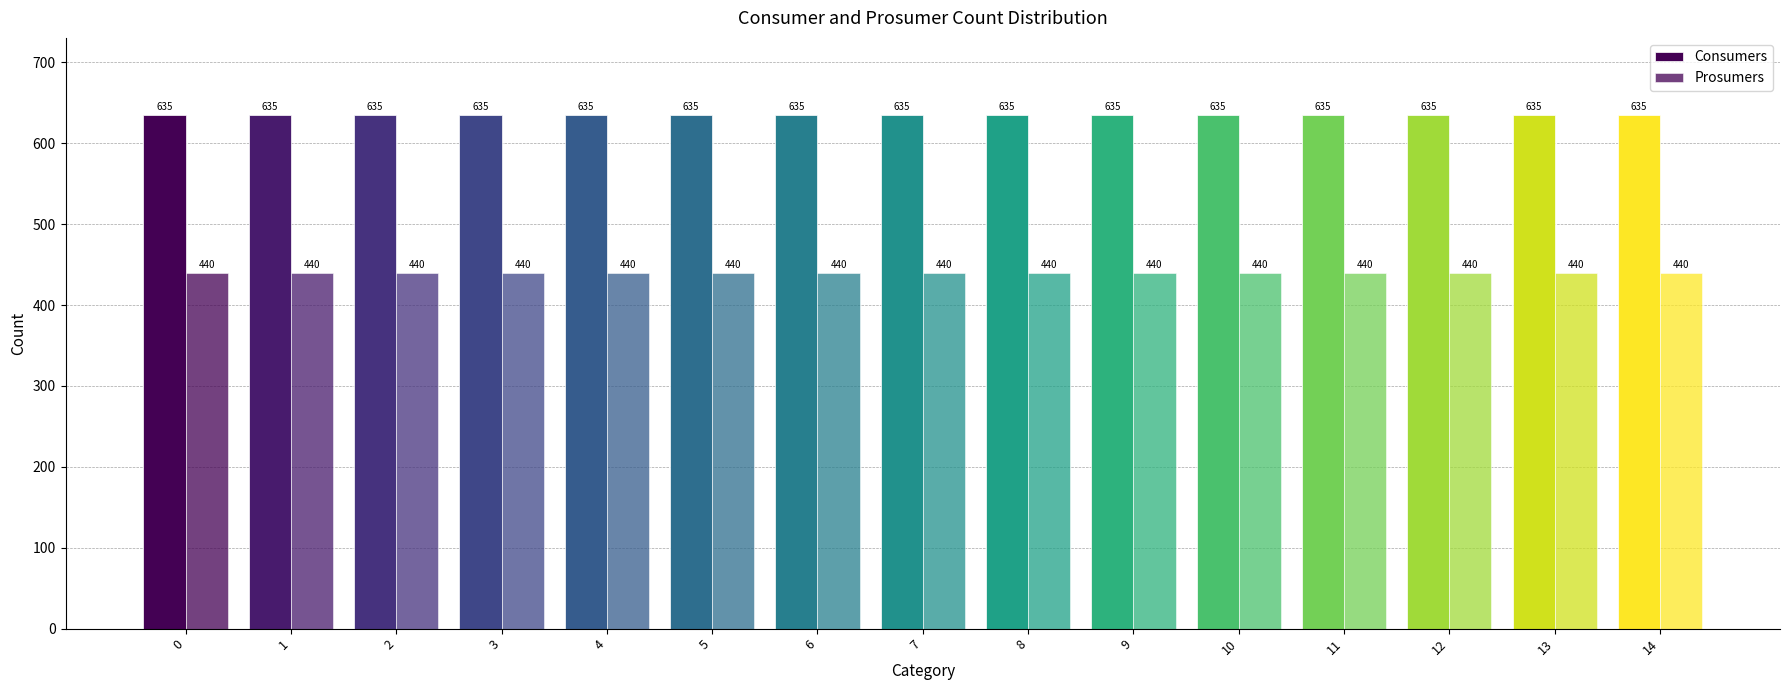

Count the number of data series in this chart.

2